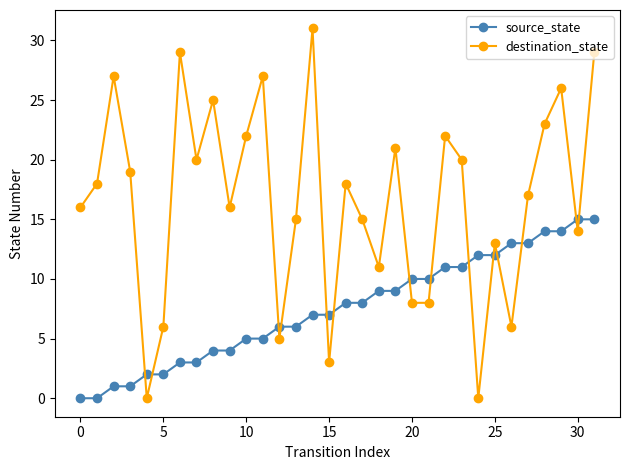

True or false: source_state and destination_state cross at least once.

True